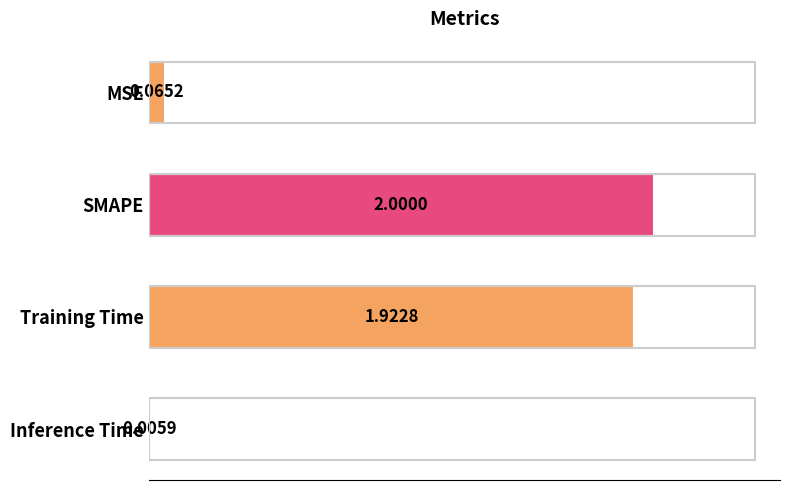

At which label is the value closest to 1?

Training Time